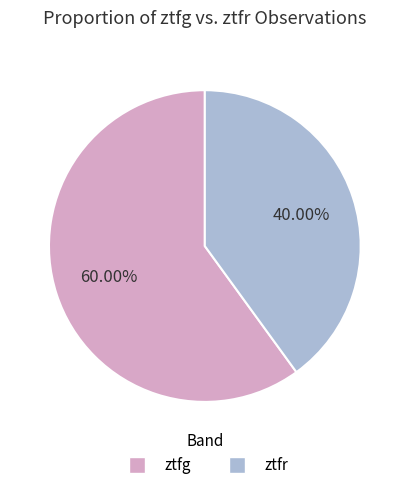

Is there a majority slice in this chart?

Yes